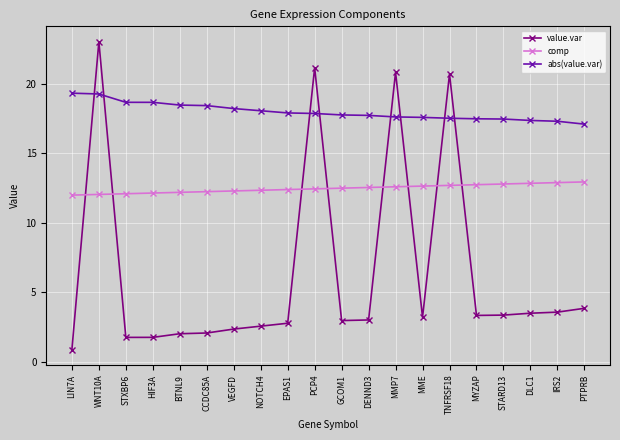

True or false: abs(value.var) and comp cross at least once.

False